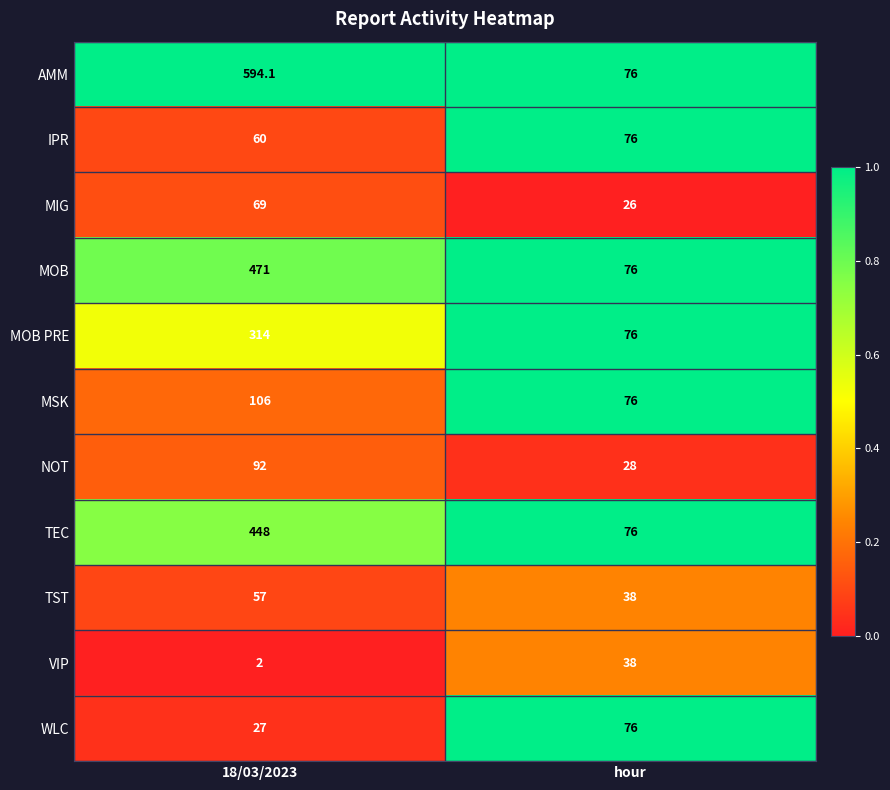

Rank the series at 18/03/2023 from highest to lowest value.

AMM, MOB, TEC, MOB PRE, MSK, NOT, MIG, IPR, TST, WLC, VIP